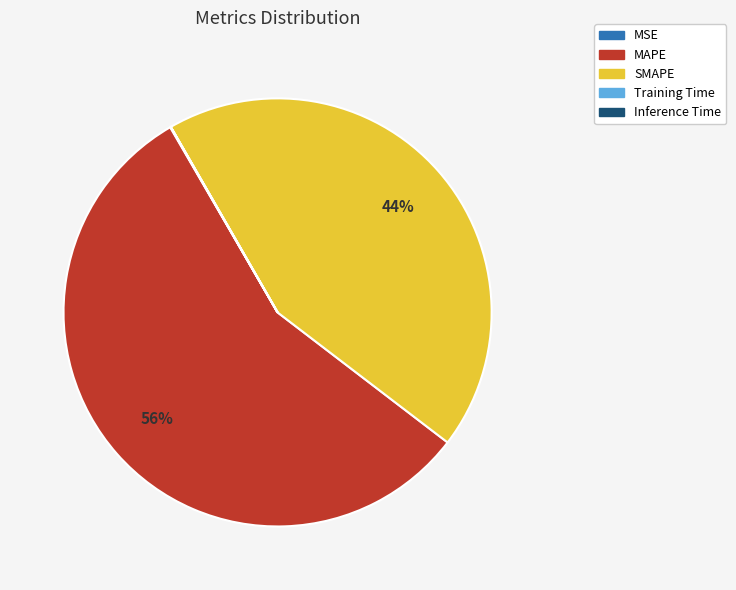

Is it true that SMAPE is 44% of the pie?

True